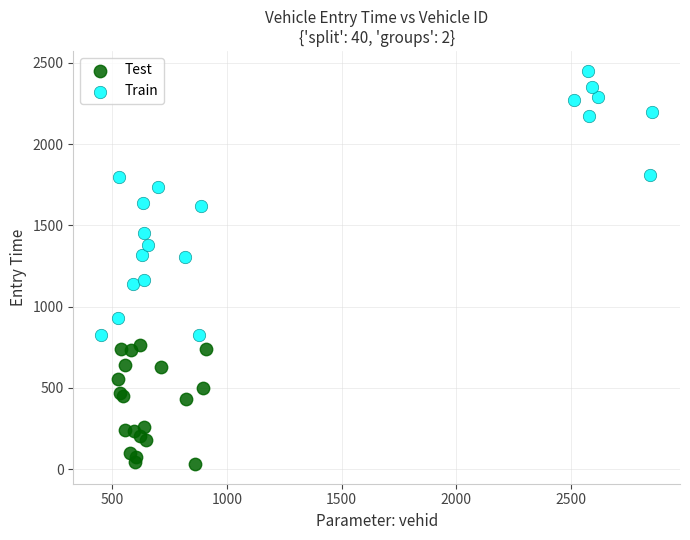

Which series contains the highest Y value?

Train